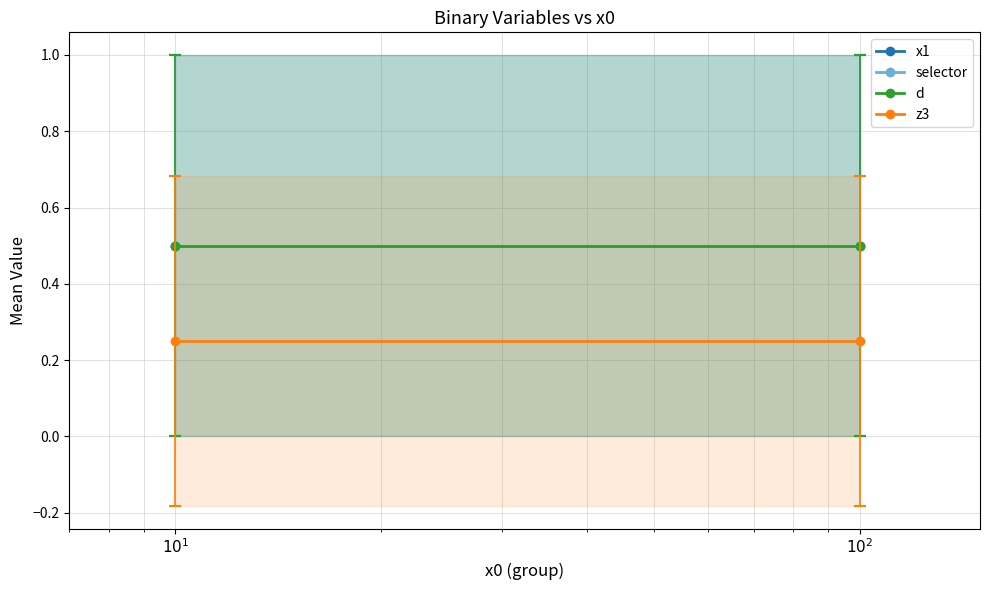

What position from the left is $10^1$?

1